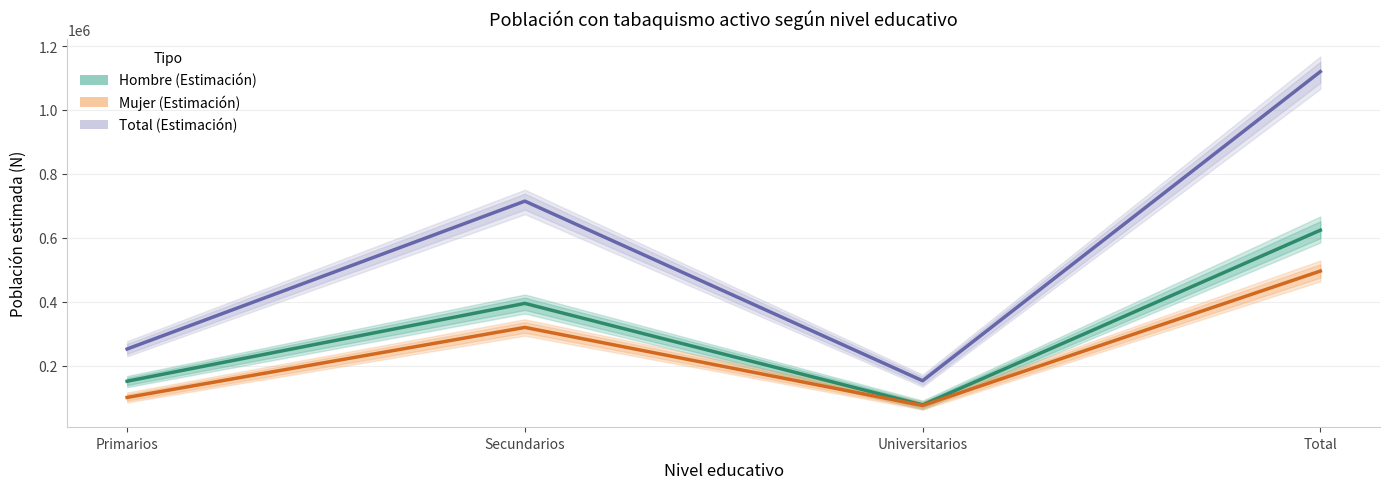

Rank the categories by Total (Estimación) value from highest to lowest.

Total, Secundarios, Primarios, Universitarios